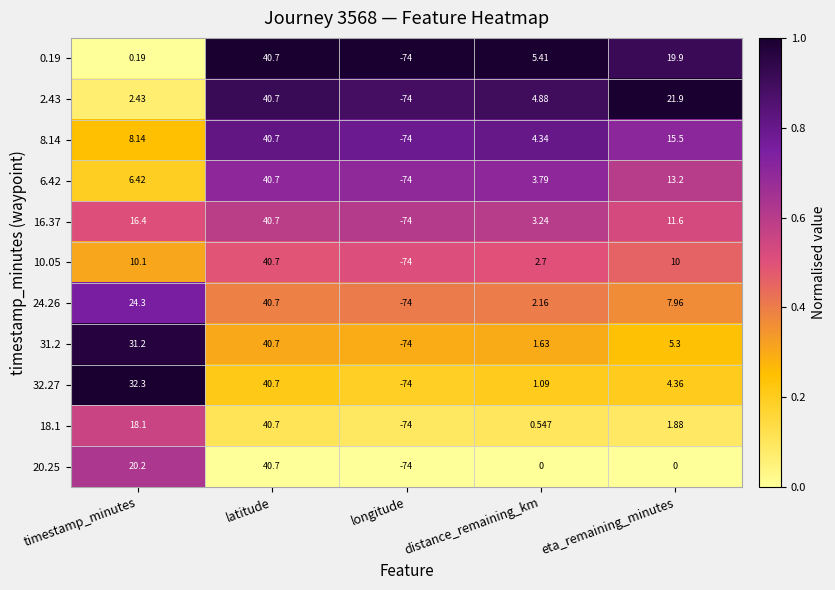

At which category does the chart reach its minimum across all series?

longitude